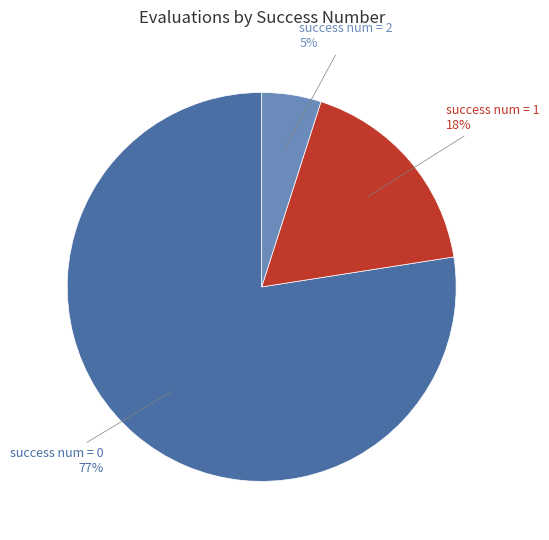

Is there a majority slice in this chart?

Yes